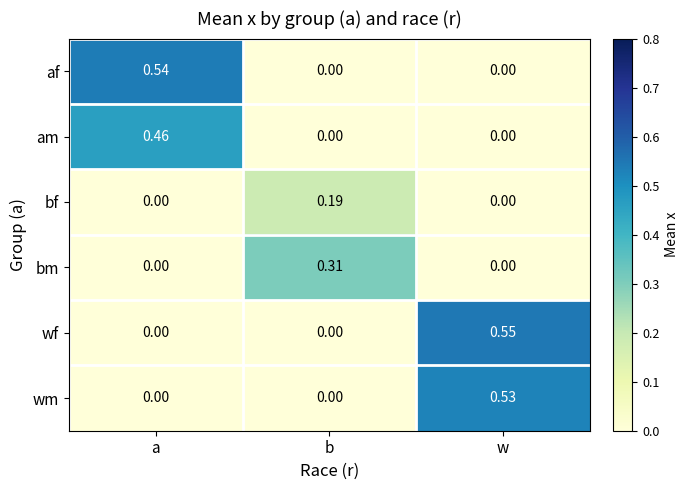

How many data points does each series have?

3